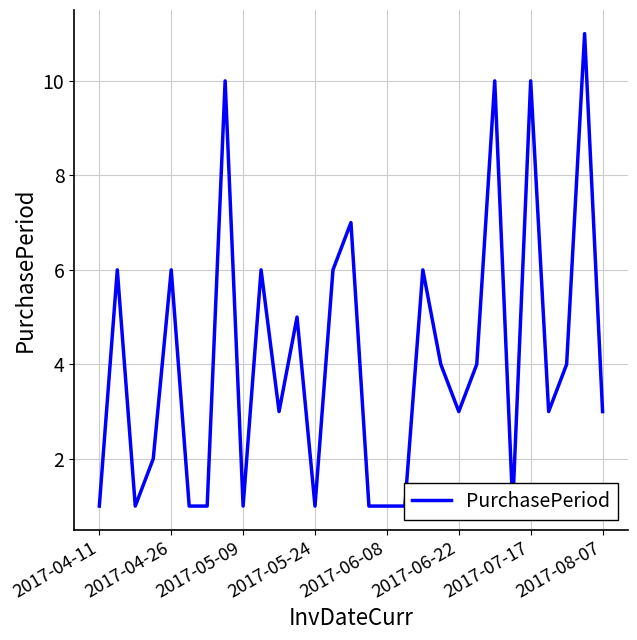

Approximately how many times larger is the value at 20 compared to 9?

0.5